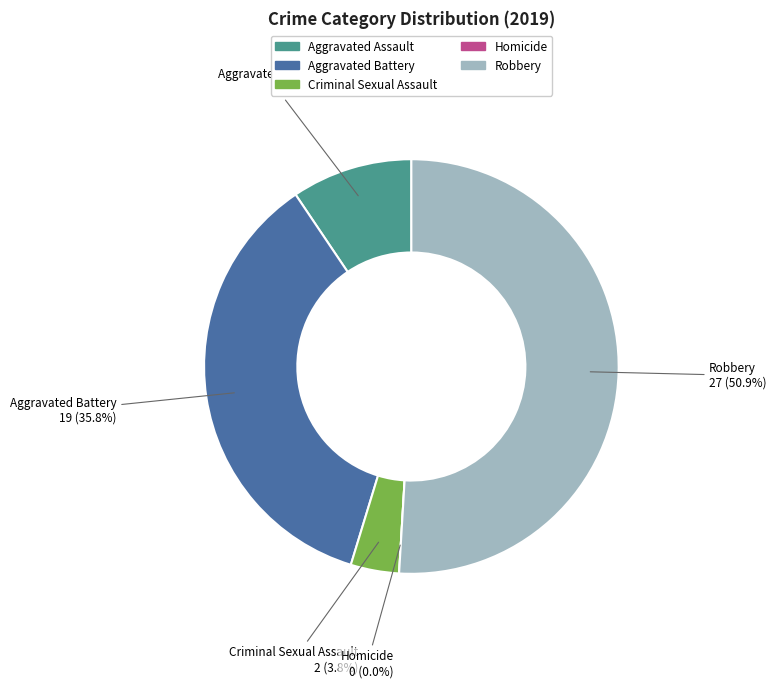

Which slice is the smallest?

Homicide